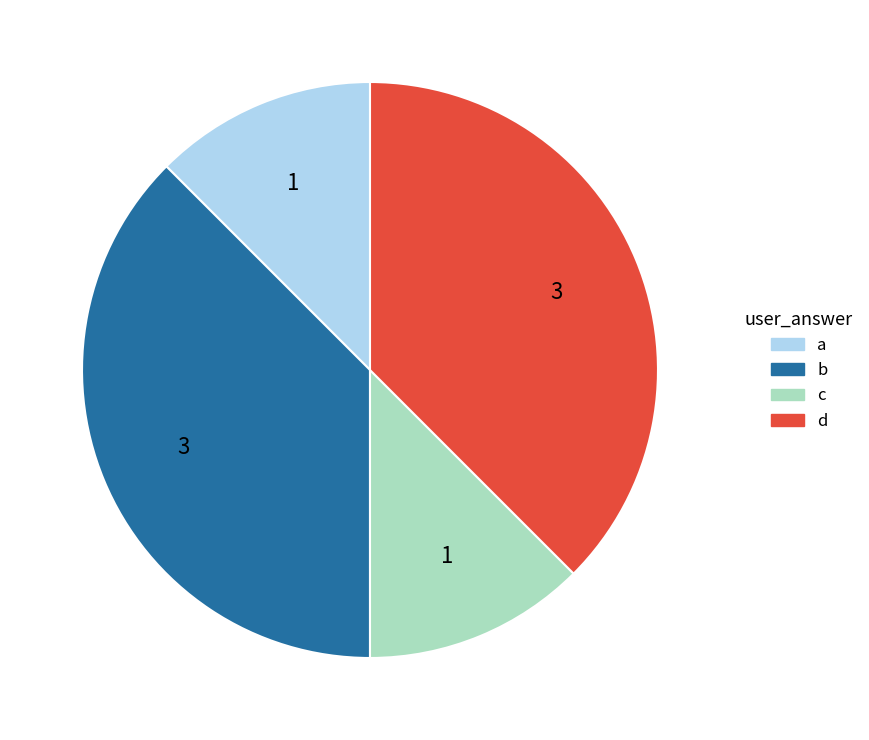

The c slice represents 1% of the pie. True or false?

False